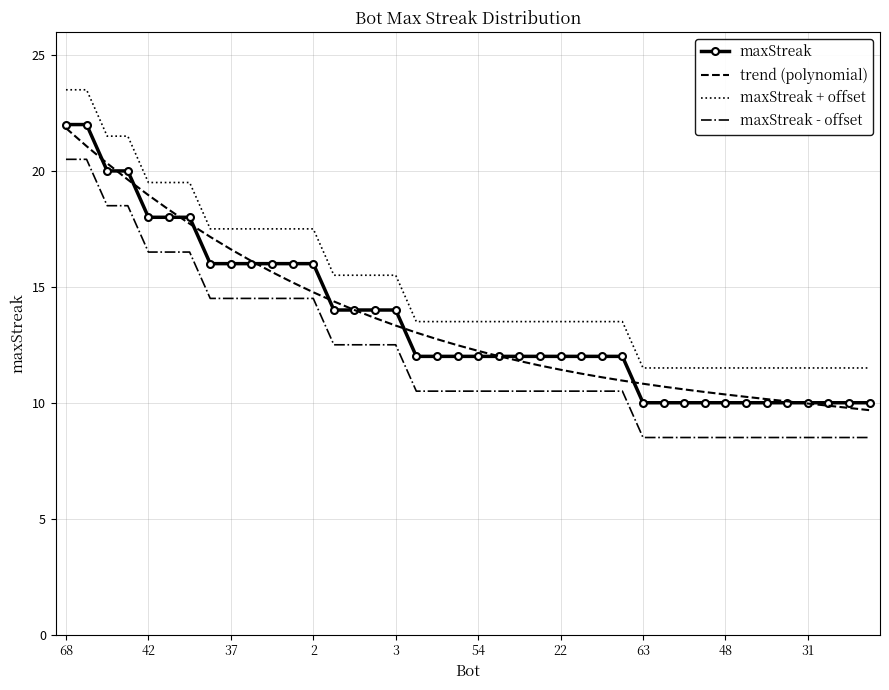

True or false: maxStreak and maxStreak - offset cross at least once.

False